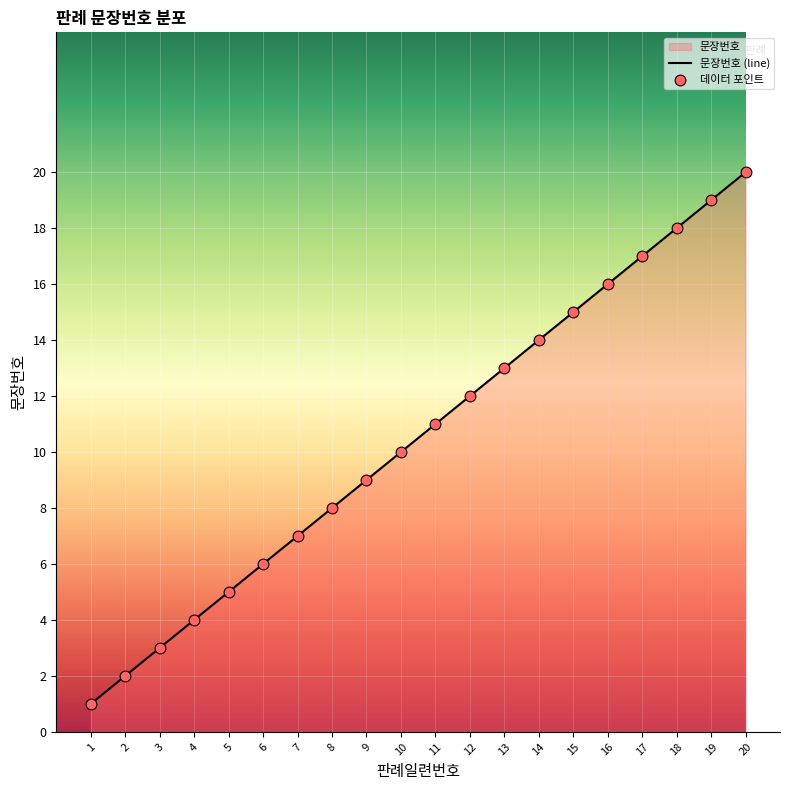

What is the change in value from 6 to 19?

+13